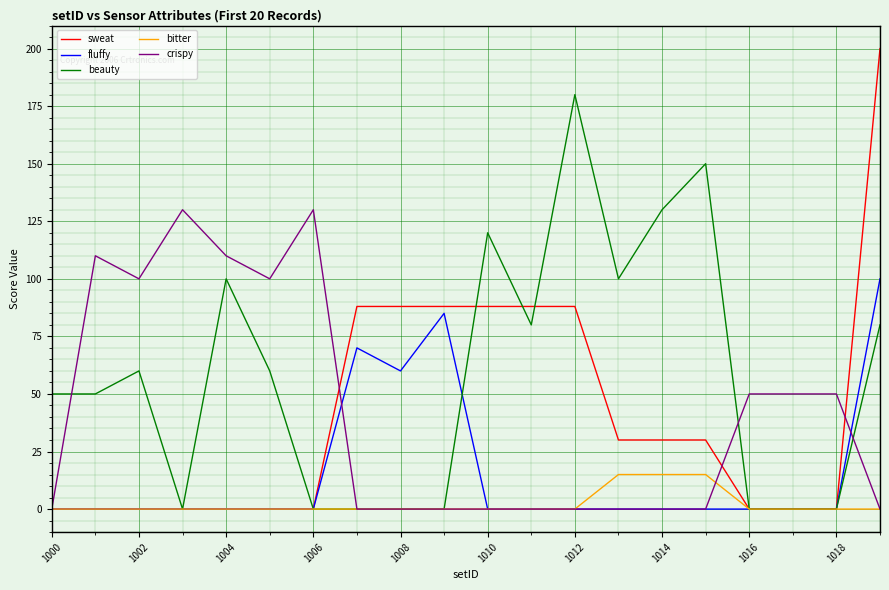

What is the average value of the fluffy series?

16